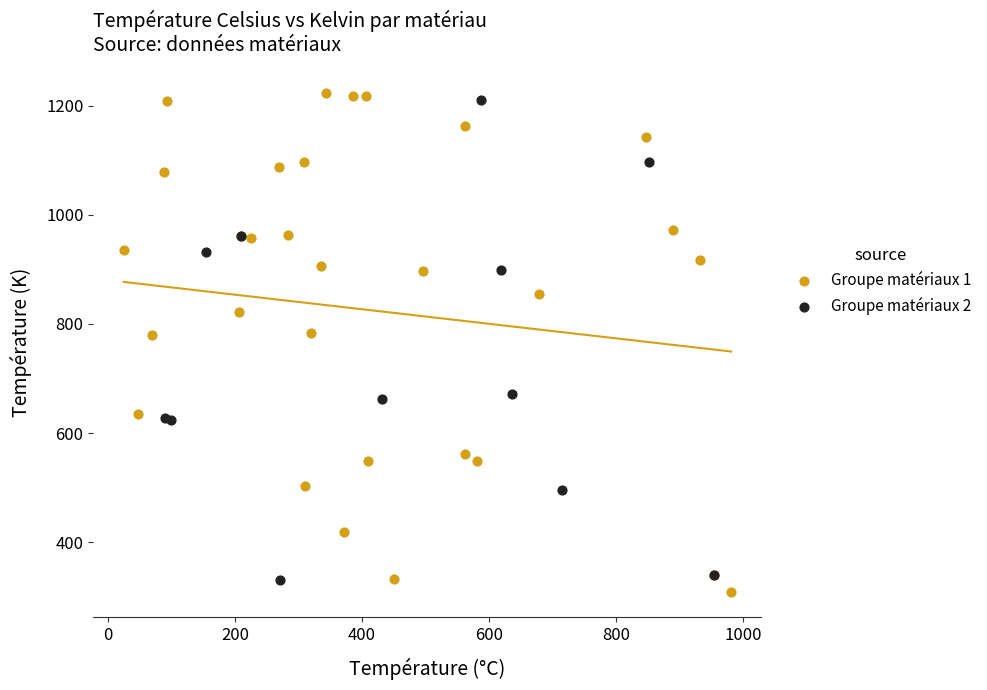

Which series has the largest Y range (max minus min)?

Groupe matériaux 1